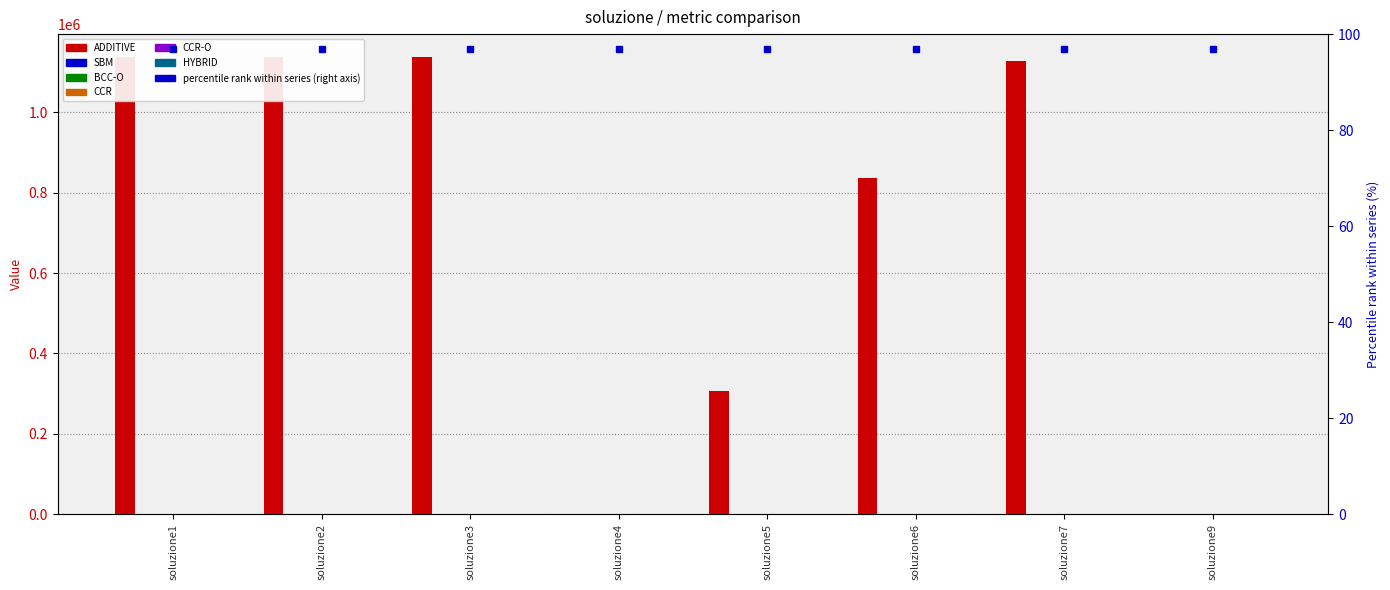

Between soluzione1 and soluzione4, which series saw the biggest shift?

ADDITIVE